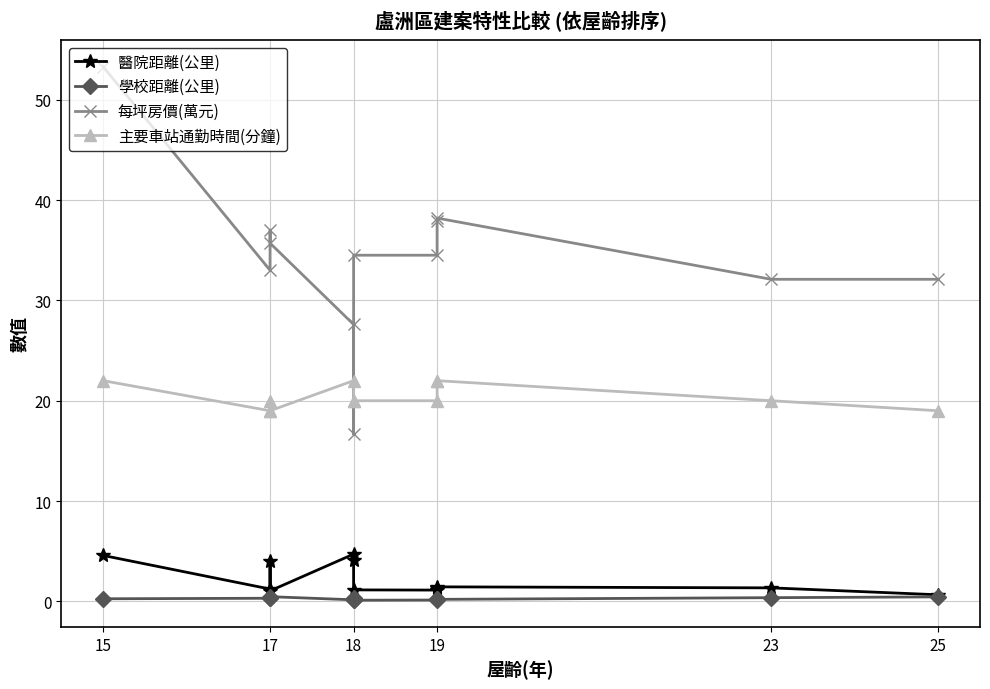

Is this an area chart (filled region under the line)?

No